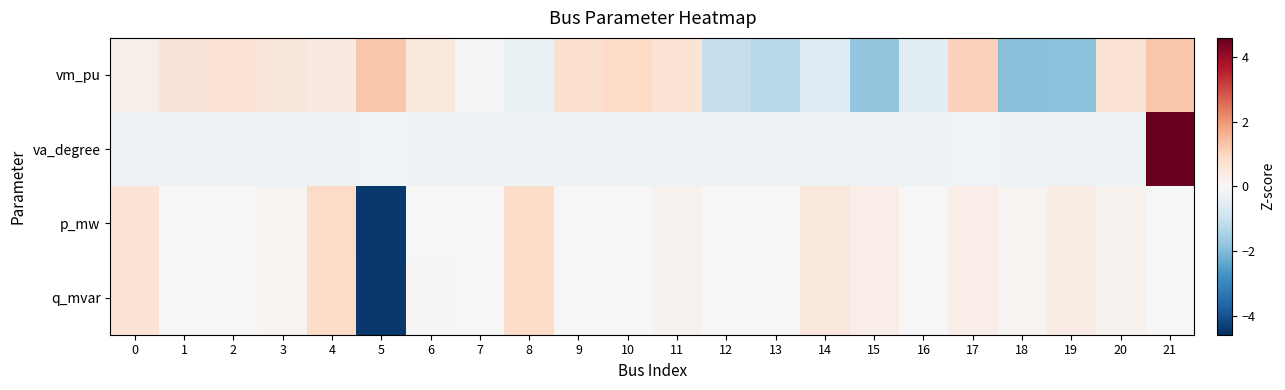

Reading right to left, what are all the values shown in this chart?

vm_pu: 21=1.3	20=0.6	19=-1.9	18=-1.9	17=1.1	16=-0.5	15=-1.8	14=-0.6	13=-1.3	12=-1.1	11=0.6	10=0.9	9=0.7	8=-0.3	7=-0.1	6=0.5	5=1.3	4=0.4	3=0.5	2=0.6	1=0.6	0=0.3
va_degree: 21=4.6	20=-0.2	19=-0.2	18=-0.2	17=-0.2	16=-0.2	15=-0.2	14=-0.2	13=-0.2	12=-0.2	11=-0.2	10=-0.2	9=-0.2	8=-0.2	7=-0.2	6=-0.2	5=-0.2	4=-0.2	3=-0.2	2=-0.2	1=-0.2	0=-0.2
p_mw: 21=0.0	20=0.2	19=0.3	18=0.1	17=0.3	16=0.0	15=0.3	14=0.5	13=0.0	12=0.0	11=0.2	10=0.0	9=0.0	8=0.9	7=0.0	6=0.0	5=-4.4	4=0.9	3=0.1	2=0.0	1=0.0	0=0.6
q_mvar: 21=0.0	20=0.2	19=0.3	18=0.1	17=0.3	16=0.0	15=0.3	14=0.5	13=0.0	12=0.0	11=0.2	10=0.0	9=0.0	8=0.9	7=0.0	6=0.0	5=-4.4	4=0.9	3=0.1	2=0.0	1=0.0	0=0.6